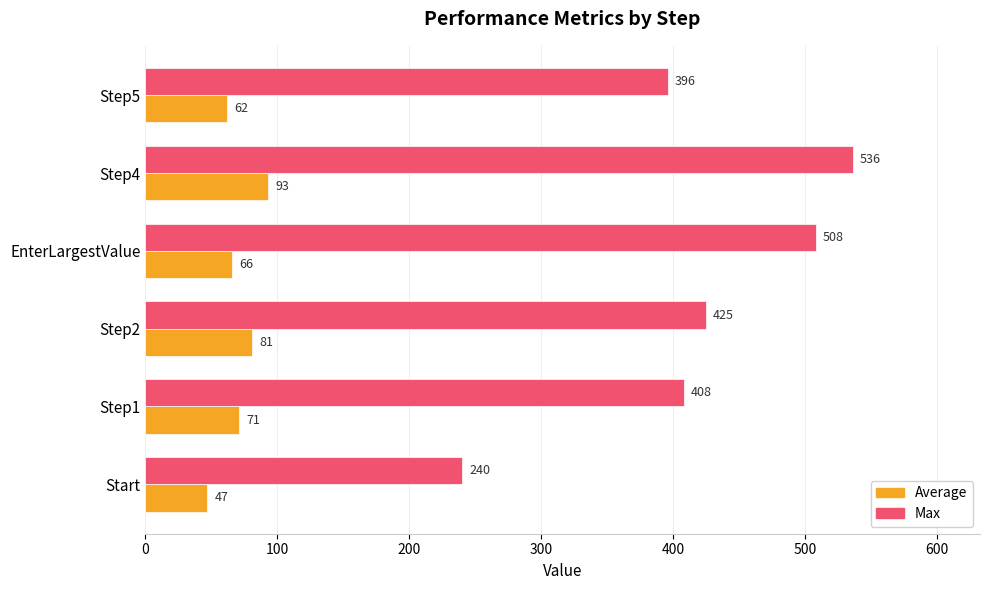

What is the difference between the maximum and minimum values in the Average series?

46